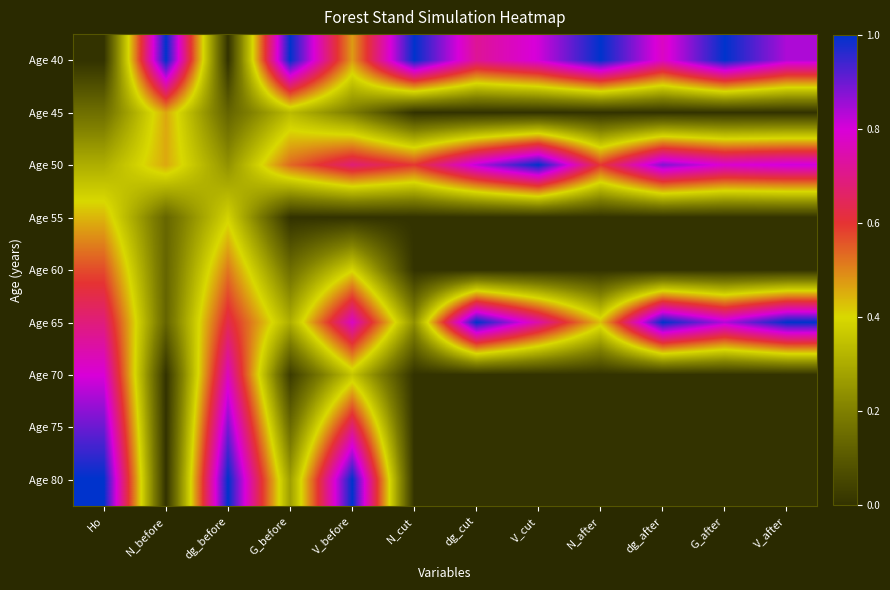

Count the number of data series in this chart.

9